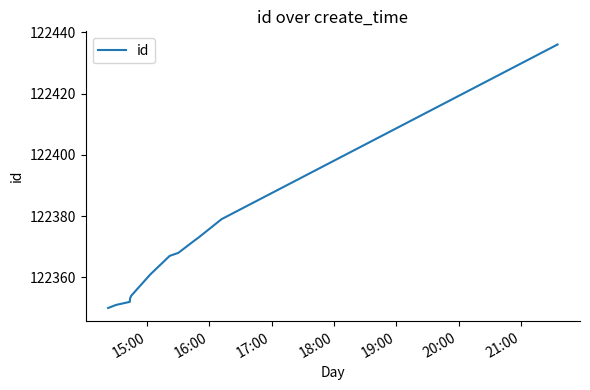

What is the smallest value displayed?

122350